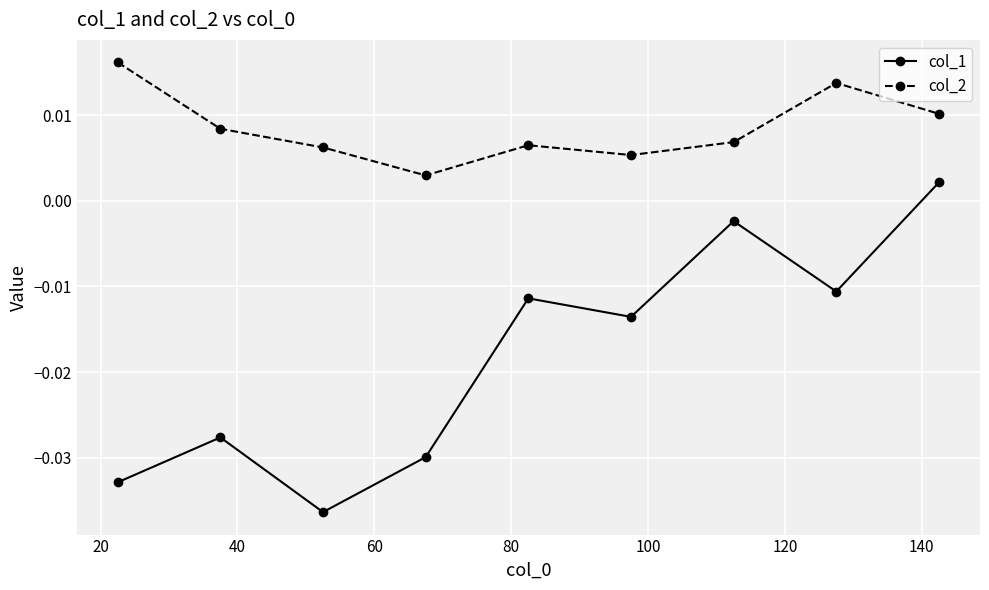

Which series has the largest total across all categories?

col_2